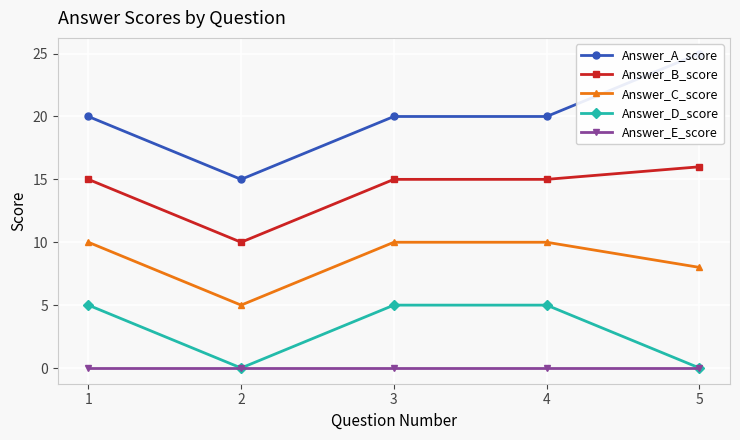

What is the sum of the Answer_D_score values at 3 and 5?

5